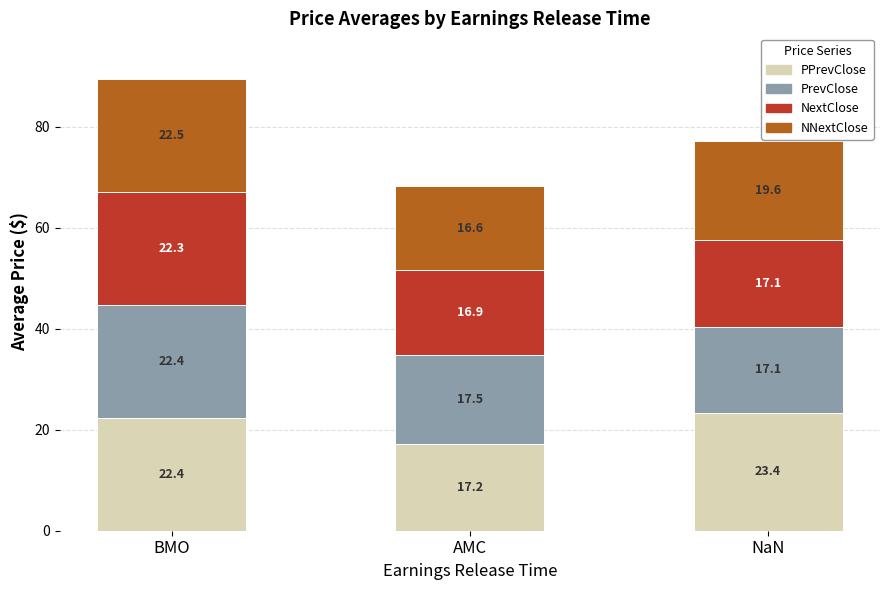

What is the total value across all series at BMO?

89.6